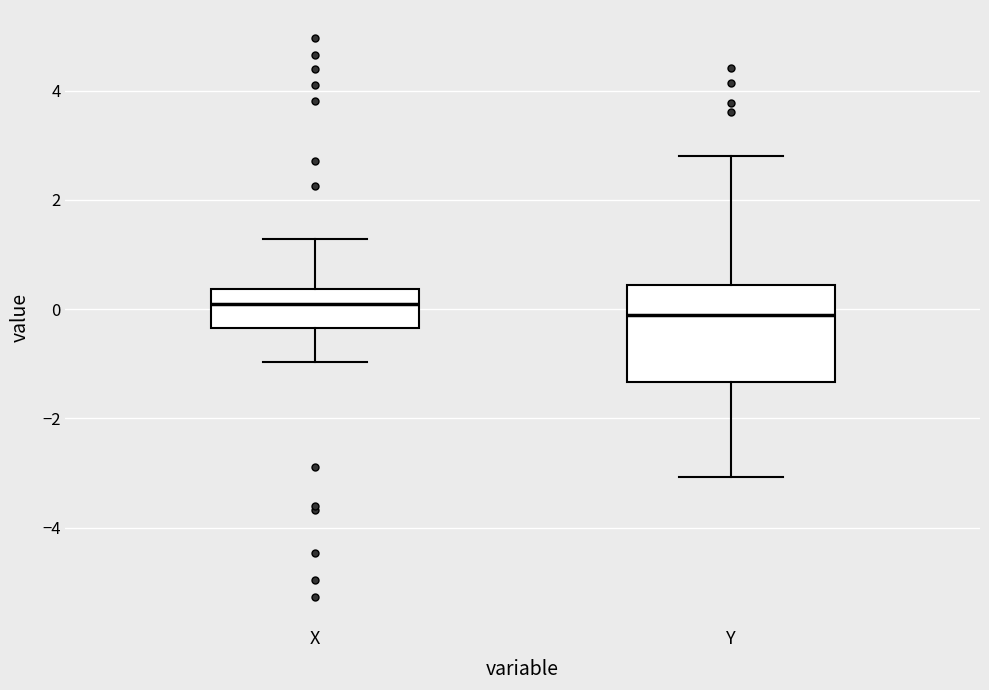

Where is the lower edge of the box for Y on the y-axis? The values are not printed on the chart, so give them approximately, as read against the axis.

-1.4